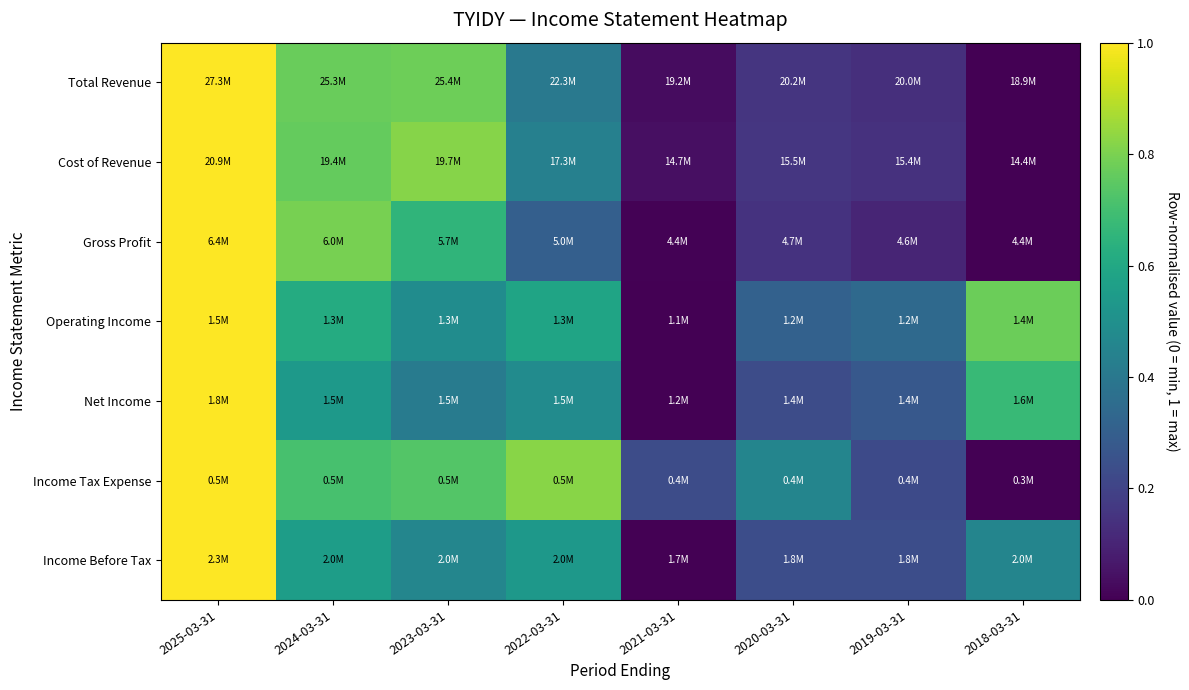

Reading left to right, what are all the values shown in this chart?

Total Revenue: 2025-03-31=1.0	2024-03-31=0.8	2023-03-31=0.8	2022-03-31=0.4	2021-03-31=0.0	2020-03-31=0.2	2019-03-31=0.1	2018-03-31=0.0
Cost of Revenue: 2025-03-31=1.0	2024-03-31=0.8	2023-03-31=0.8	2022-03-31=0.4	2021-03-31=0.0	2020-03-31=0.2	2019-03-31=0.1	2018-03-31=0.0
Gross Profit: 2025-03-31=1.0	2024-03-31=0.8	2023-03-31=0.7	2022-03-31=0.3	2021-03-31=0.0	2020-03-31=0.1	2019-03-31=0.1	2018-03-31=0.0
Operating Income: 2025-03-31=1.0	2024-03-31=0.6	2023-03-31=0.5	2022-03-31=0.6	2021-03-31=0.0	2020-03-31=0.3	2019-03-31=0.3	2018-03-31=0.8
Net Income: 2025-03-31=1.0	2024-03-31=0.5	2023-03-31=0.4	2022-03-31=0.5	2021-03-31=0.0	2020-03-31=0.2	2019-03-31=0.3	2018-03-31=0.7
Income Tax Expense: 2025-03-31=1.0	2024-03-31=0.7	2023-03-31=0.7	2022-03-31=0.8	2021-03-31=0.2	2020-03-31=0.5	2019-03-31=0.2	2018-03-31=0.0
Income Before Tax: 2025-03-31=1.0	2024-03-31=0.6	2023-03-31=0.5	2022-03-31=0.5	2021-03-31=0.0	2020-03-31=0.2	2019-03-31=0.2	2018-03-31=0.5